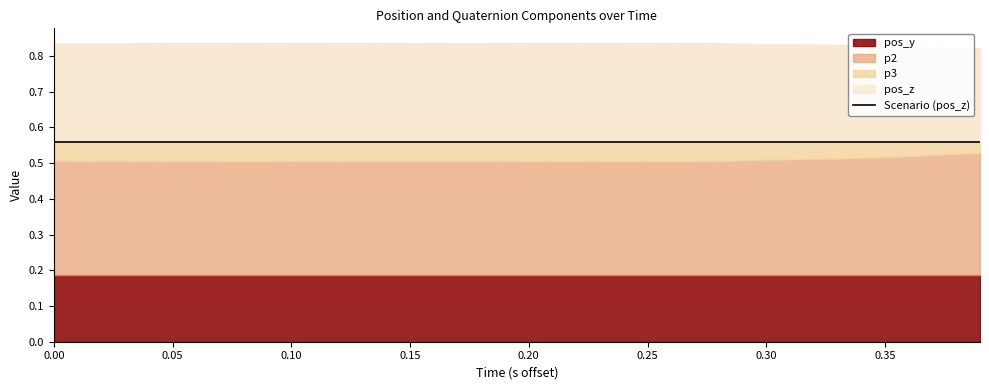

True or false: pos_y and p3 cross at least once.

False